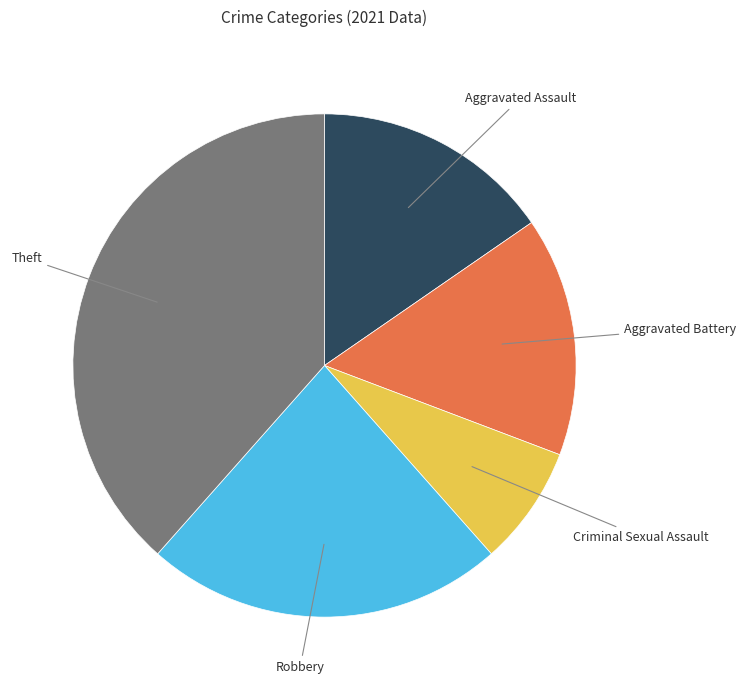

Is there a majority slice in this chart?

No